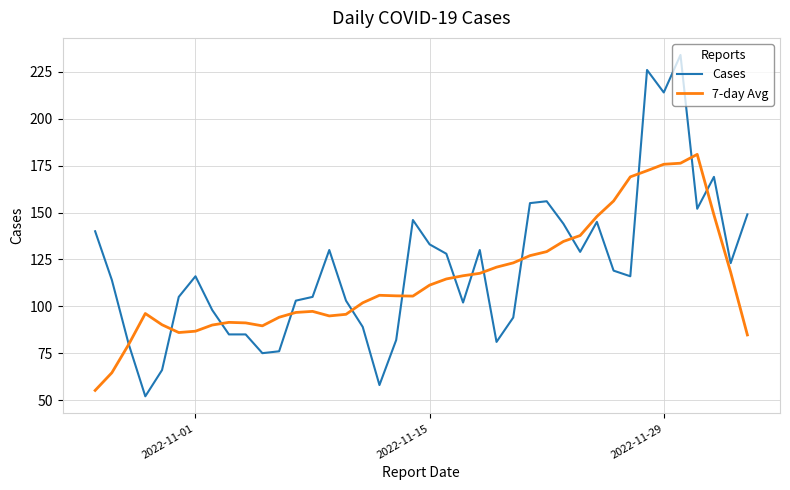

Rank the series by their maximum value, from highest to lowest.

Cases, 7-day Avg